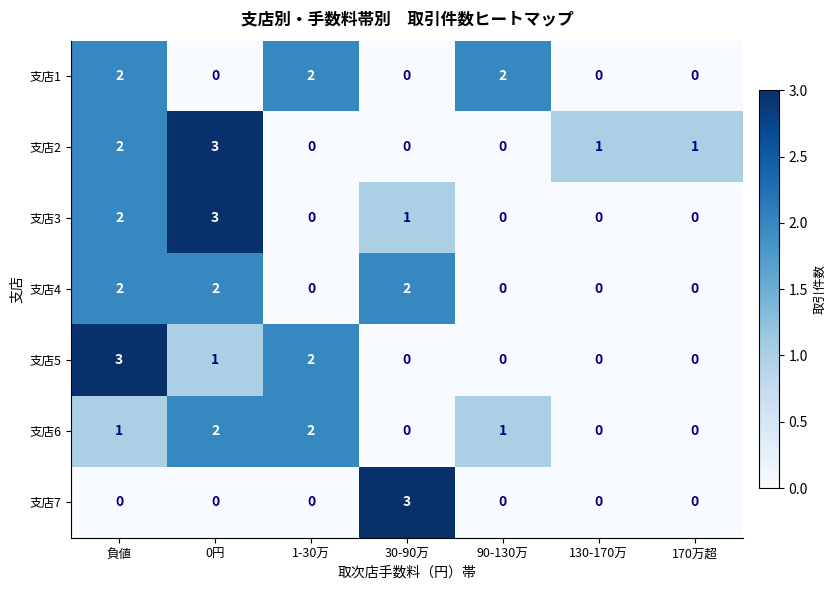

Which series has the largest total across all categories?

支店2